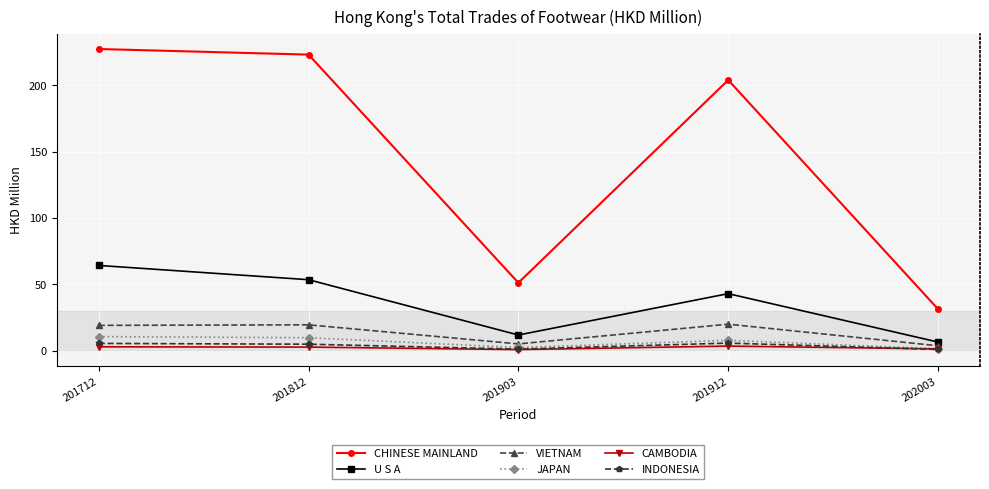

The value of U S A at 201812 is 81.6. True or false?

False